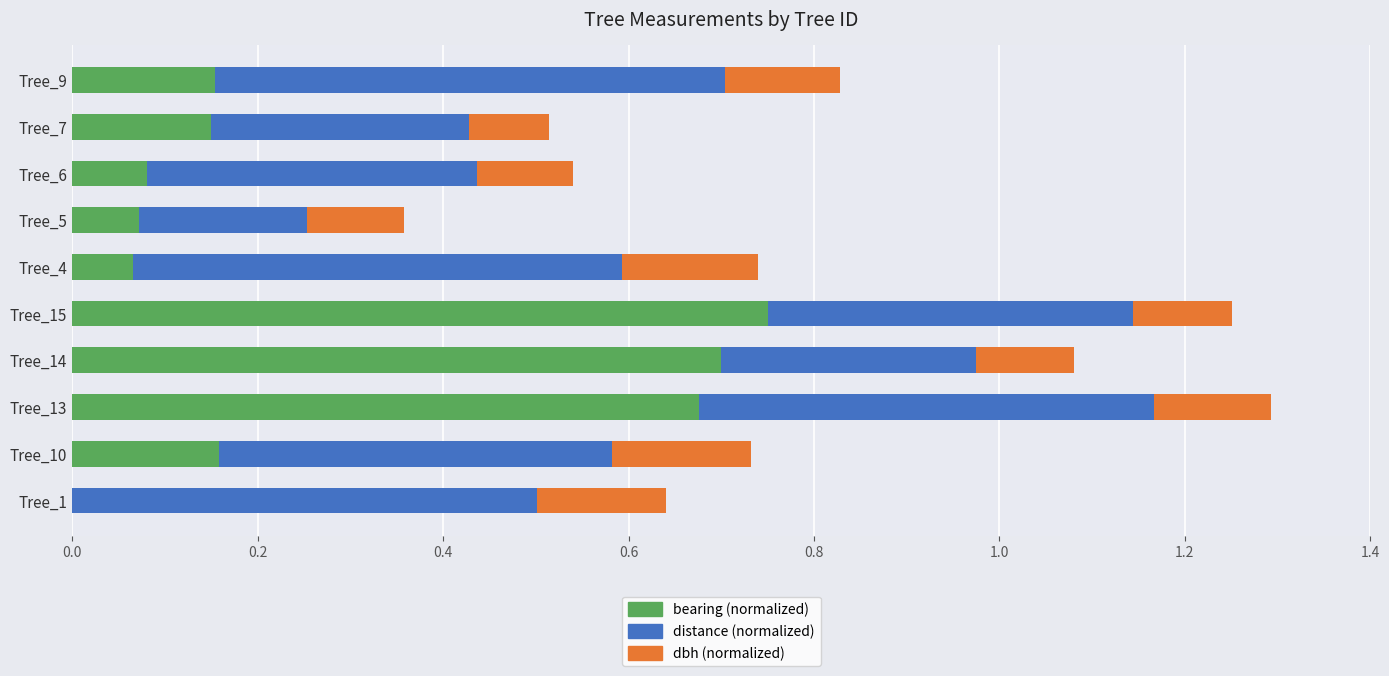

What is the total value across all series at Tree_15?

1.3